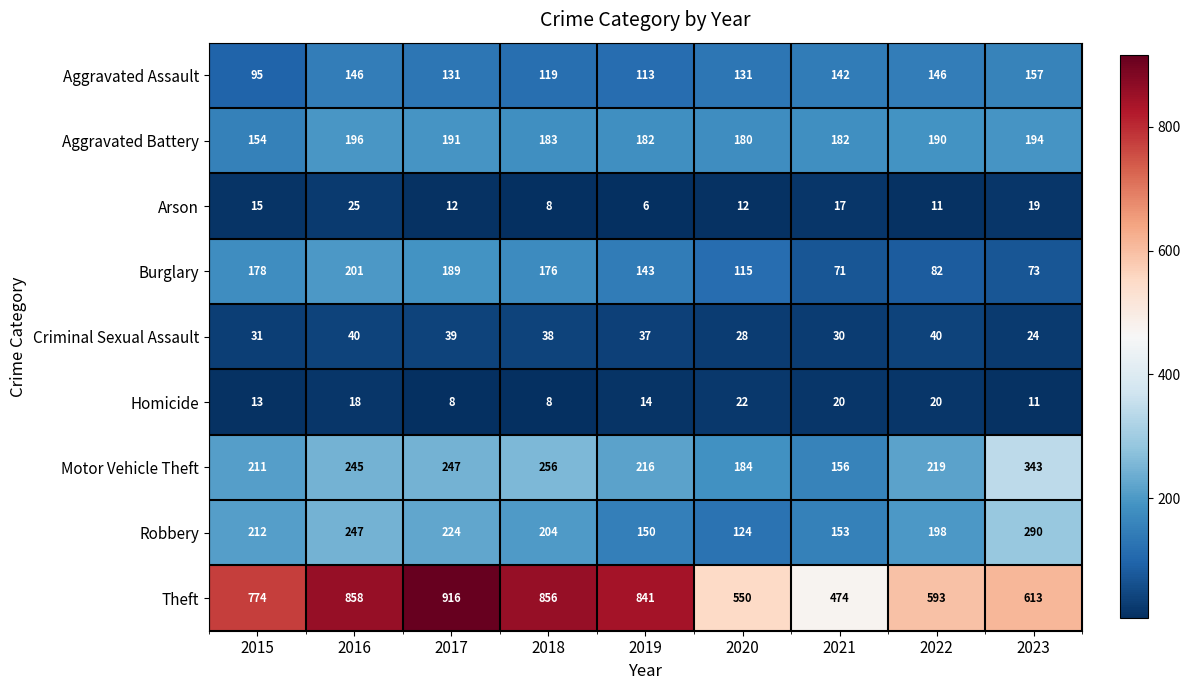

What is the total value across all series at 2019?

1702